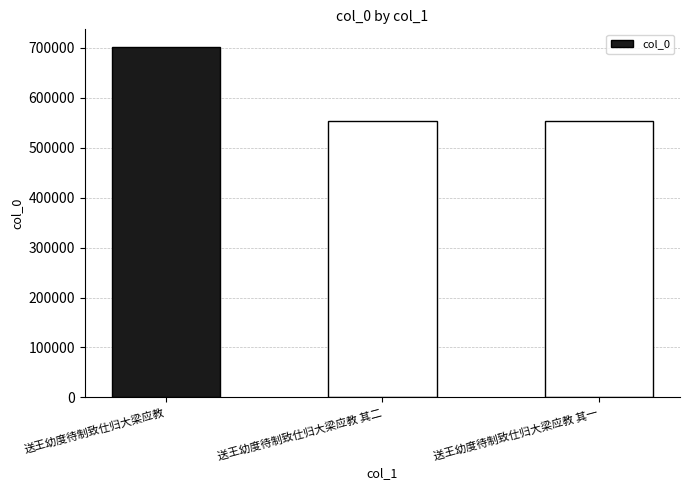

What position from the left is 送王幼度待制致仕归大梁应教 其二?

2